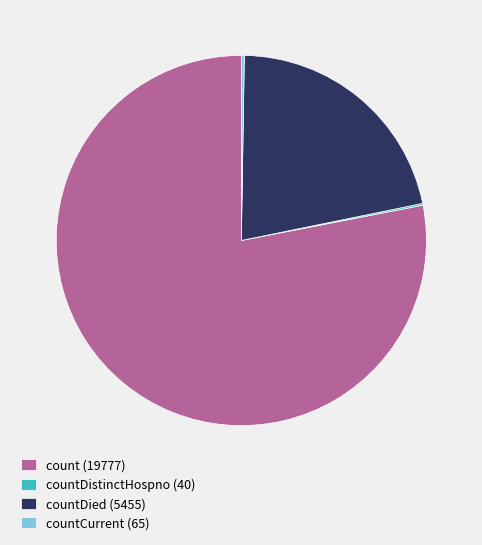

The count (19777) slice represents 78% of the pie. True or false?

True